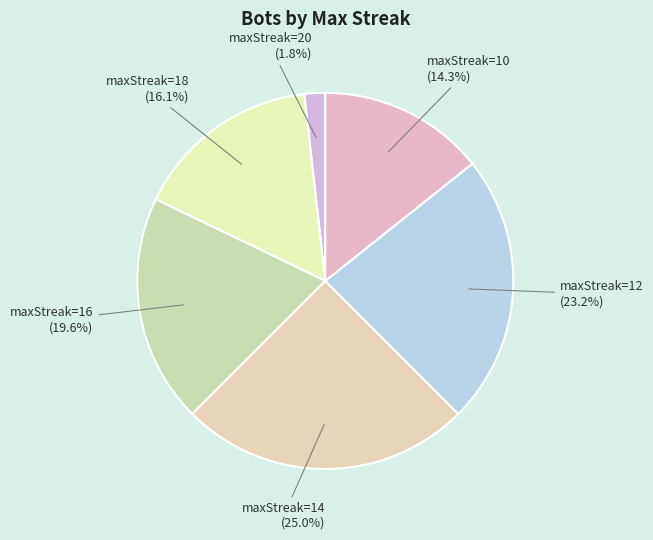

Which slice is the largest?

maxStreak=14